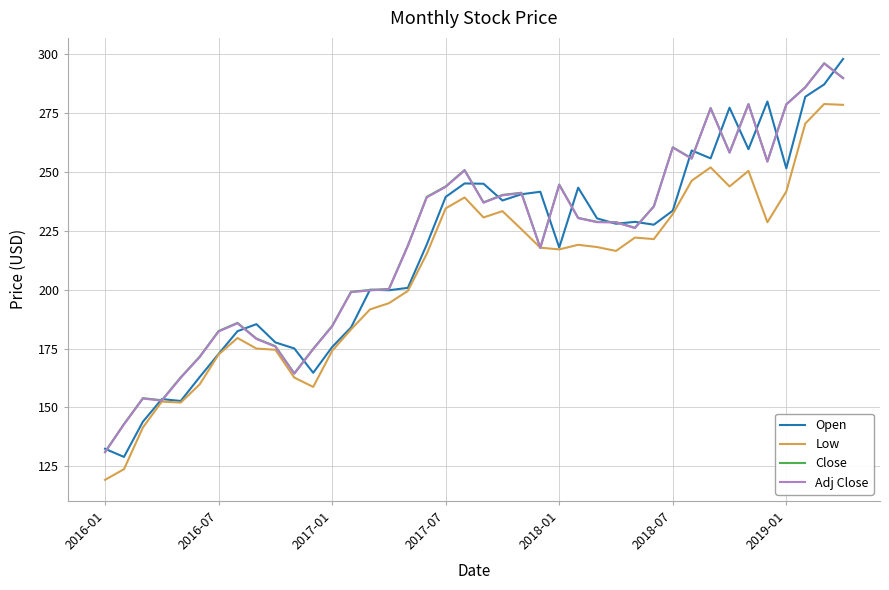

What is the maximum value shown in the chart?

298.0